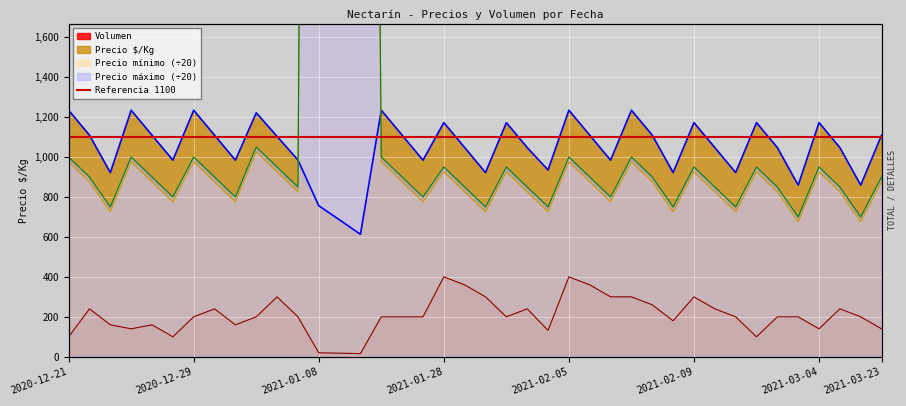

True or false: Precio mínimo and Precio máximo cross at least once.

False